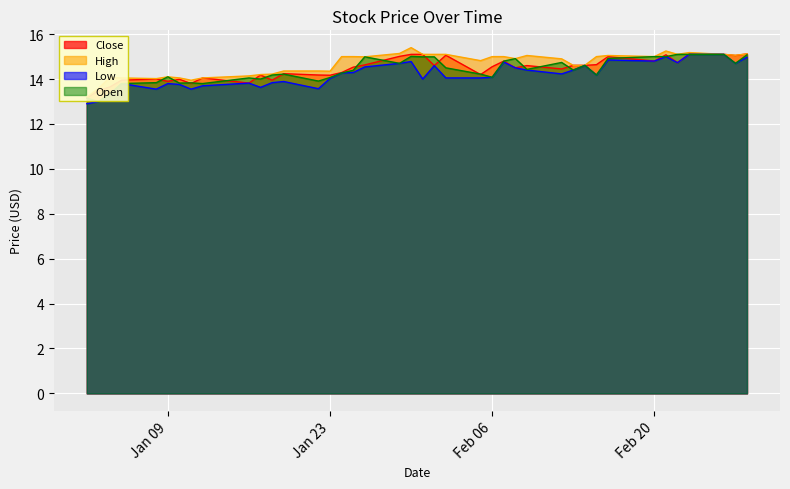

Reading right to left, extract all data points from this chart.

Close: 15.1	15.1	15.1	15.1	14.7	15.1	14.8	15.0	14.6	14.6	14.6	14.4	14.6	14.5	14.8	14.6	14.2	15.1	14.6	15.1	15.1	15.0	14.6	14.5	14.3	14.2	14.2	14.2	13.9	14.2	13.8	14.1	13.8	14.0	13.9	14.0	13.9	13.6	13.5	13.2
High: 15.1	15.1	15.1	15.2	15.1	15.2	15.0	15.1	15.0	14.6	14.6	14.9	15.1	14.9	15.0	15.0	14.8	15.1	15.1	15.1	15.4	15.1	15.0	15.0	15.0	14.4	14.4	14.4	14.2	14.2	14.1	14.1	13.9	14.1	14.1	14.0	14.1	14.1	13.6	13.2
Low: 15.0	14.7	15.1	15.1	14.7	15.0	14.8	14.9	14.2	14.6	14.4	14.2	14.4	14.5	14.8	14.1	14.1	14.1	14.6	14.0	14.8	14.7	14.5	14.3	14.3	14.0	13.6	13.9	13.8	13.6	13.8	13.7	13.6	13.8	13.8	13.6	13.8	13.3	13.0	12.9
Open: 15.1	14.7	15.1	15.1	15.1	15.0	15.0	14.9	14.2	14.6	14.4	14.7	14.4	14.9	14.8	14.1	14.2	14.5	15.0	15.0	15.0	14.7	15.0	14.4	14.3	14.1	13.9	14.2	14.2	14.0	14.1	13.8	13.8	13.8	14.1	13.8	13.8	13.3	13.0	13.1